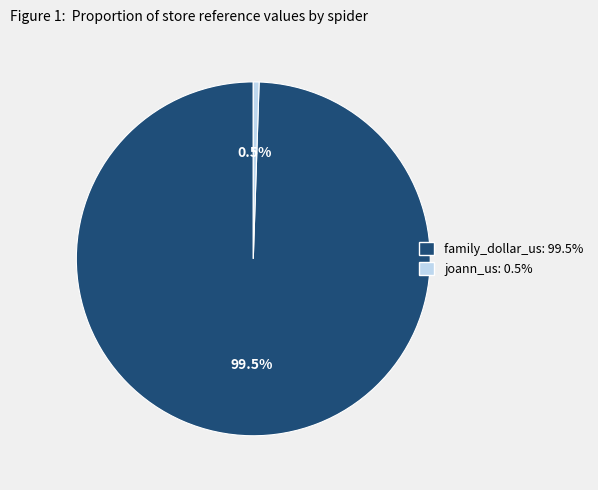

The joann_us slice represents 11% of the pie. True or false?

False